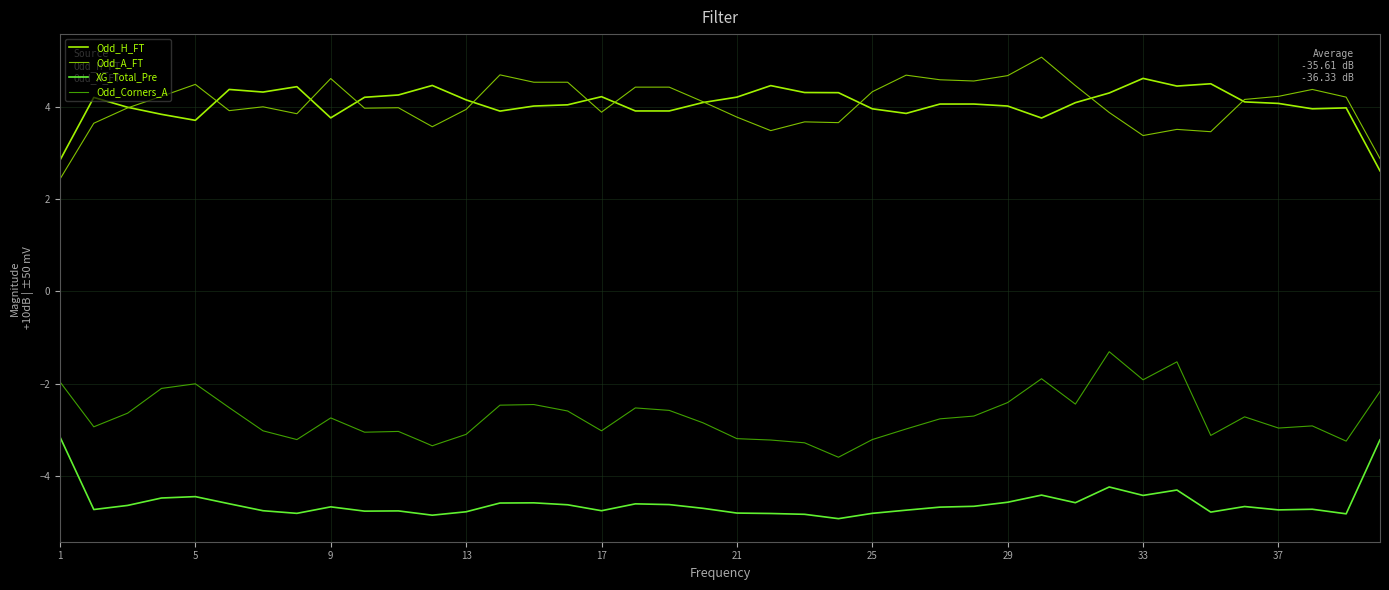

What is the maximum value shown in the chart?

5.1